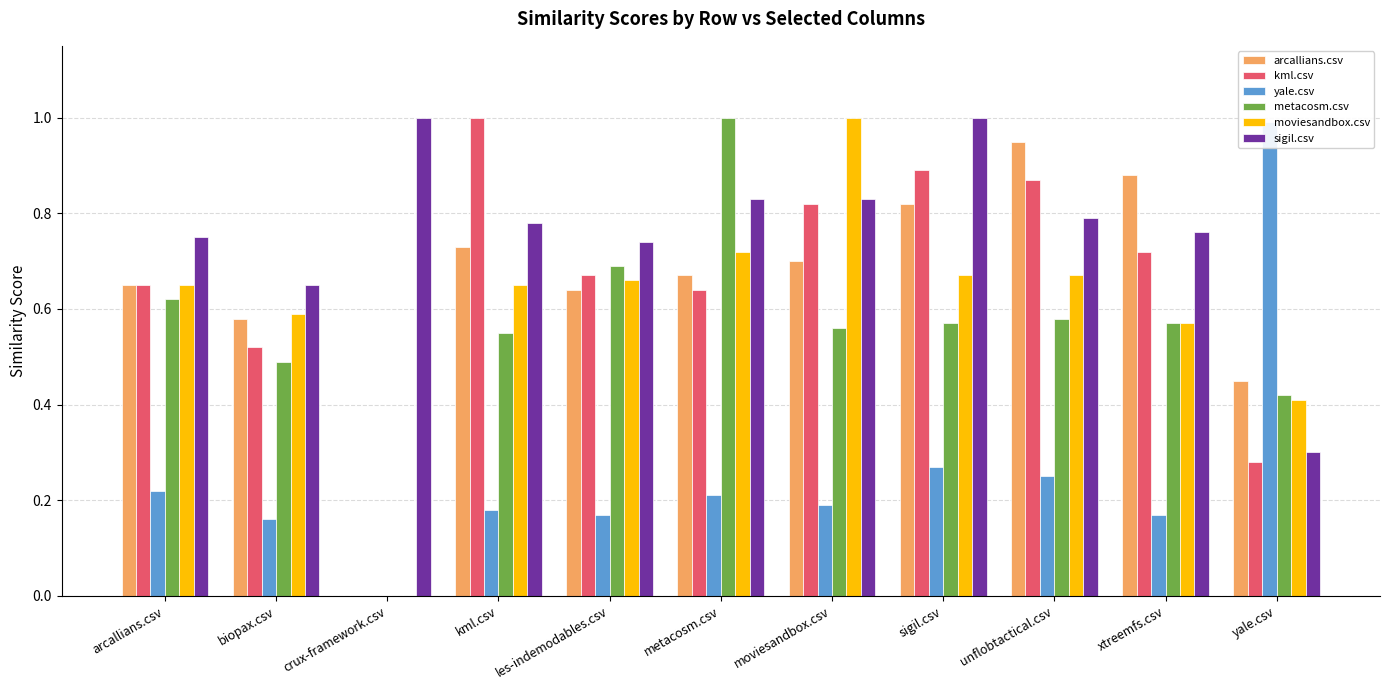

Rank the series at les-indemodables.csv from highest to lowest value.

sigil.csv, metacosm.csv, kml.csv, moviesandbox.csv, arcallians.csv, yale.csv